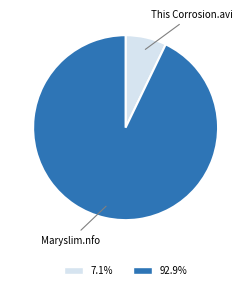

Is there a majority slice in this chart?

Yes